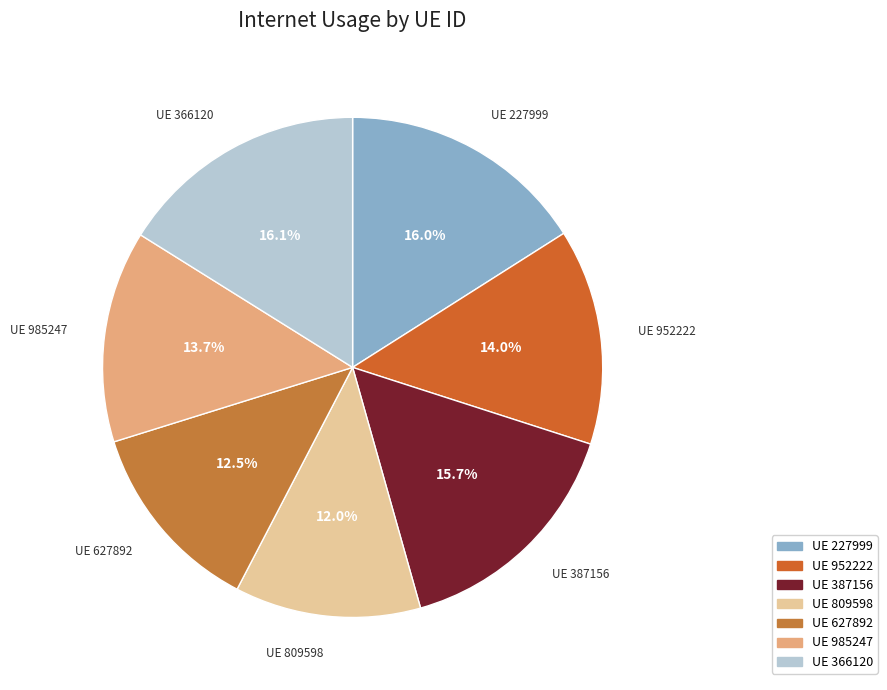

Is there a majority slice in this chart?

No